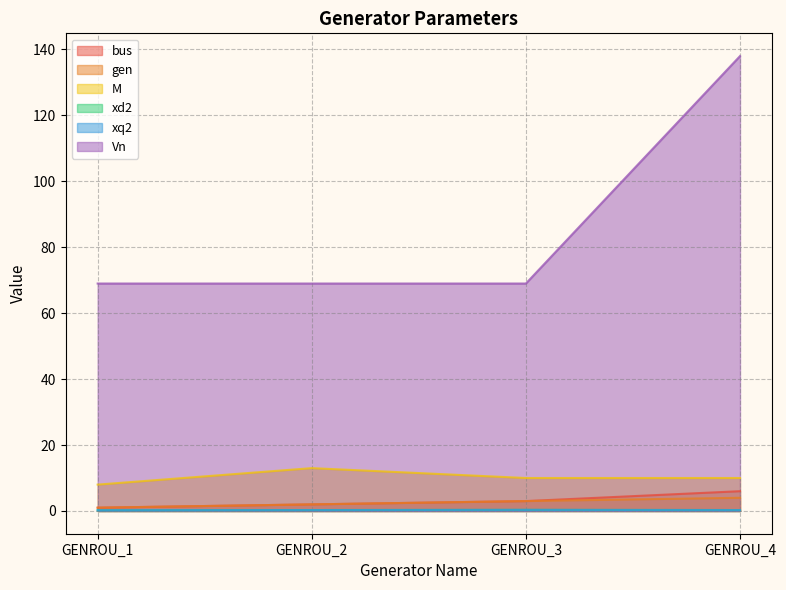

True or false: Vn and gen cross at least once.

False